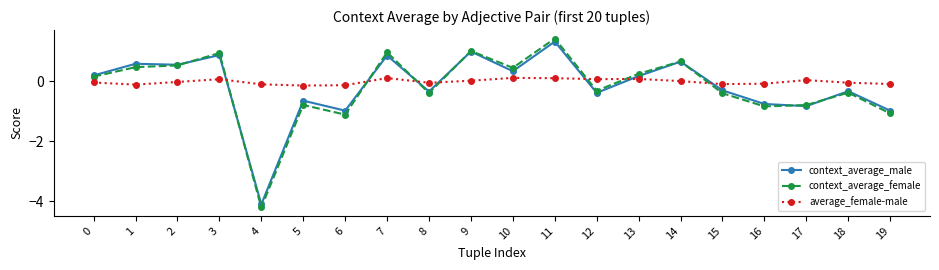

Which category has the highest value across all series?

11